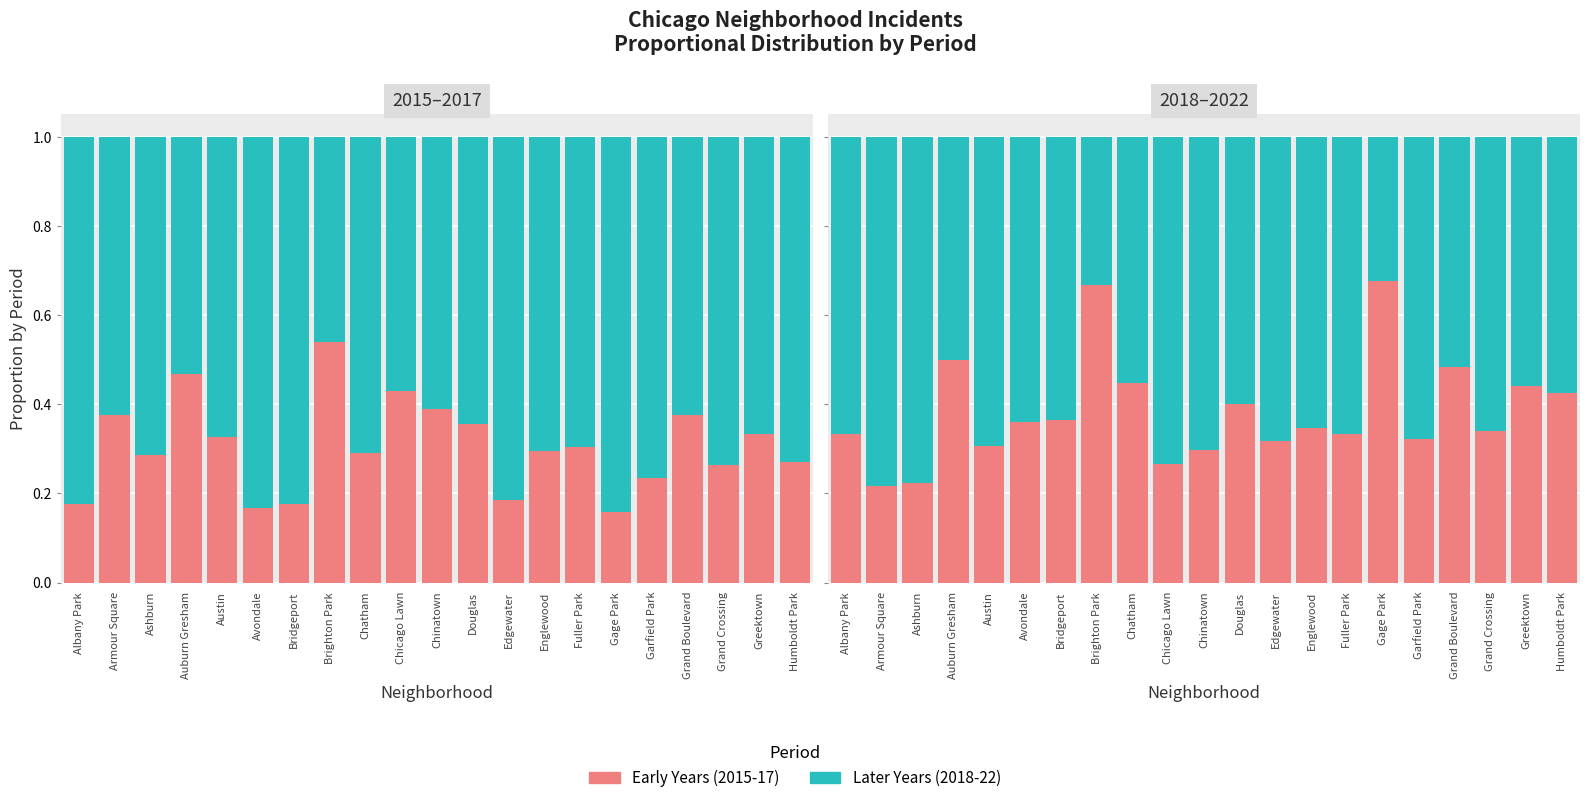

List the labels in order of Early Years value, smallest first.

Armour Square, Ashburn, Chicago Lawn, Chinatown, Austin, Edgewater, Garfield Park, Albany Park, Fuller Park, Grand Crossing, Englewood, Avondale, Bridgeport, Douglas, Humboldt Park, Greektown, Chatham, Grand Boulevard, Auburn Gresham, Brighton Park, Gage Park